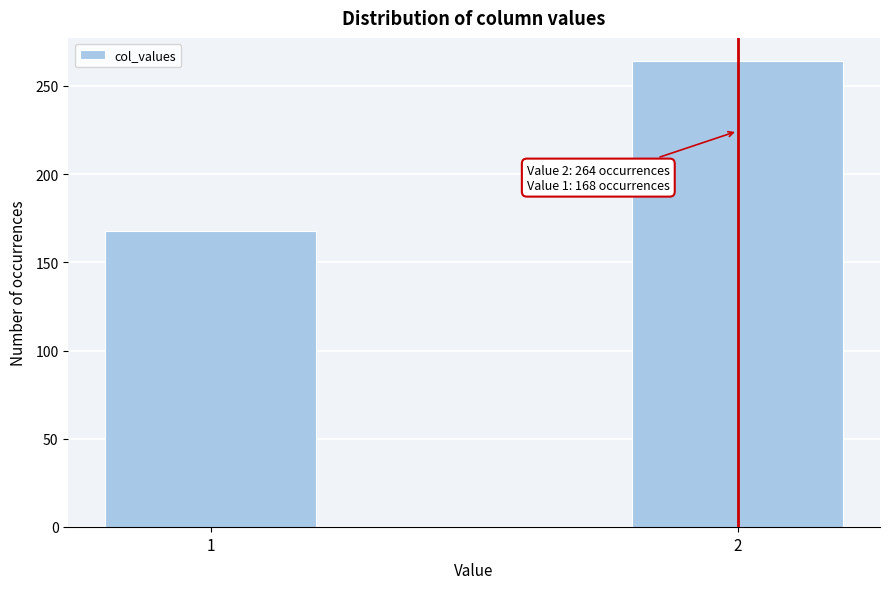

Reading right to left, list all the values displayed in this chart.

264	168